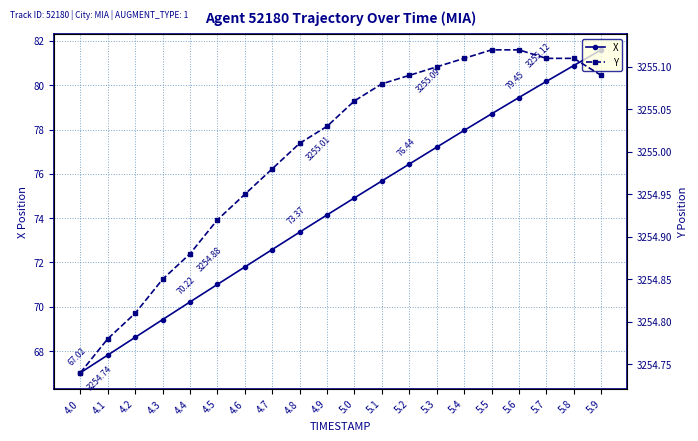

List the labels in order of X value, largest first.

5.9, 5.8, 5.7, 5.6, 5.5, 5.4, 5.3, 5.2, 5.1, 5.0, 4.9, 4.8, 4.7, 4.6, 4.5, 4.4, 4.3, 4.2, 4.1, 4.0